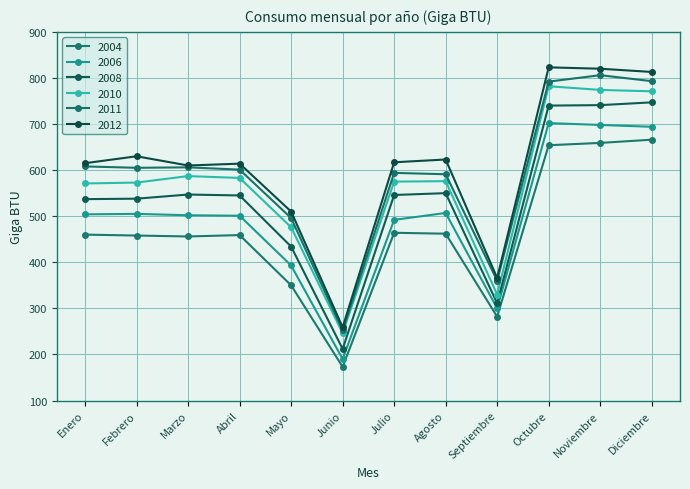

True or false: 2006 and 2012 cross at least once.

False